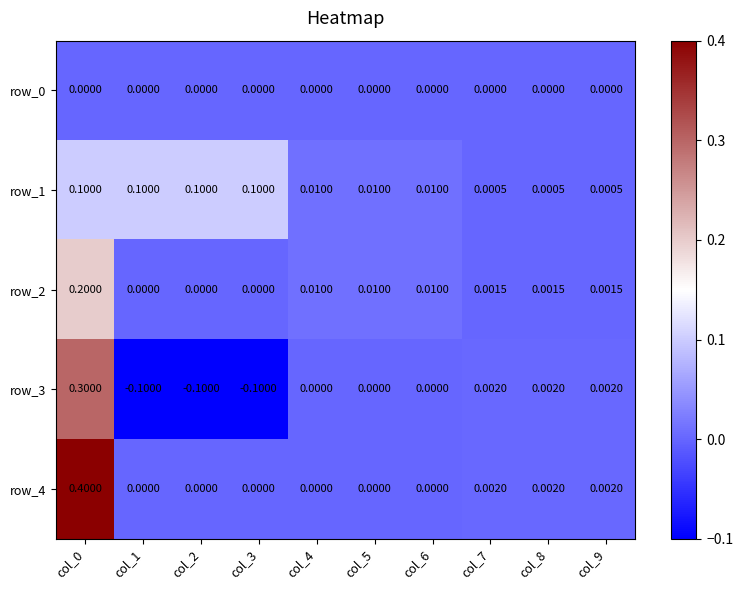

Rank the series at col_8 from lowest to highest value.

row_0, row_1, row_2, row_3, row_4